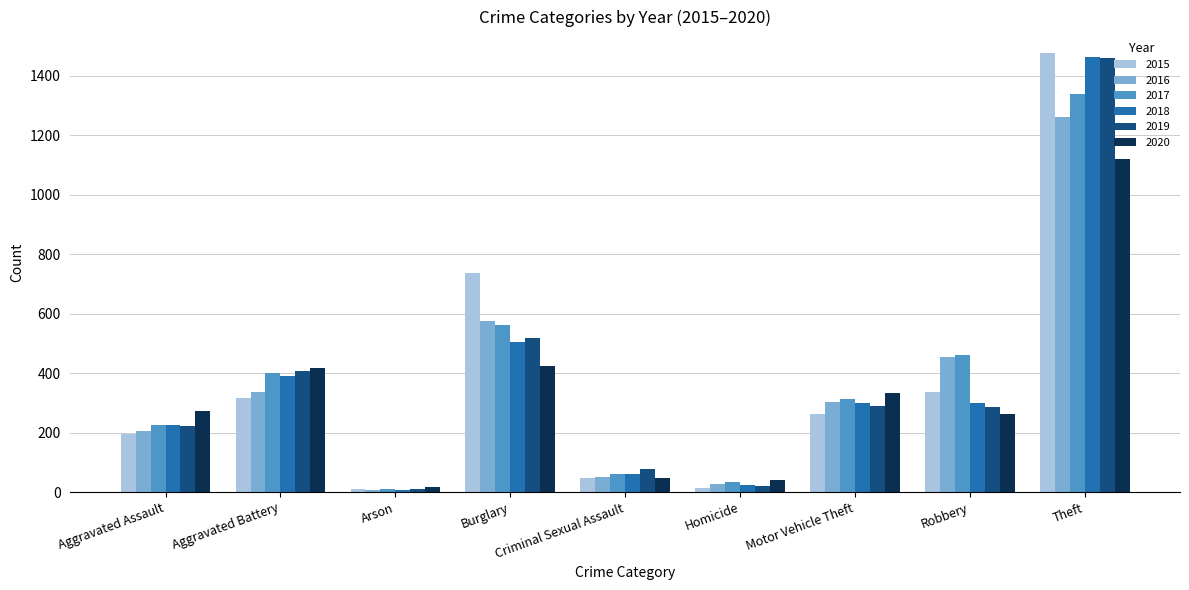

What is the difference between the maximum and minimum values in the 2019 series?

1447